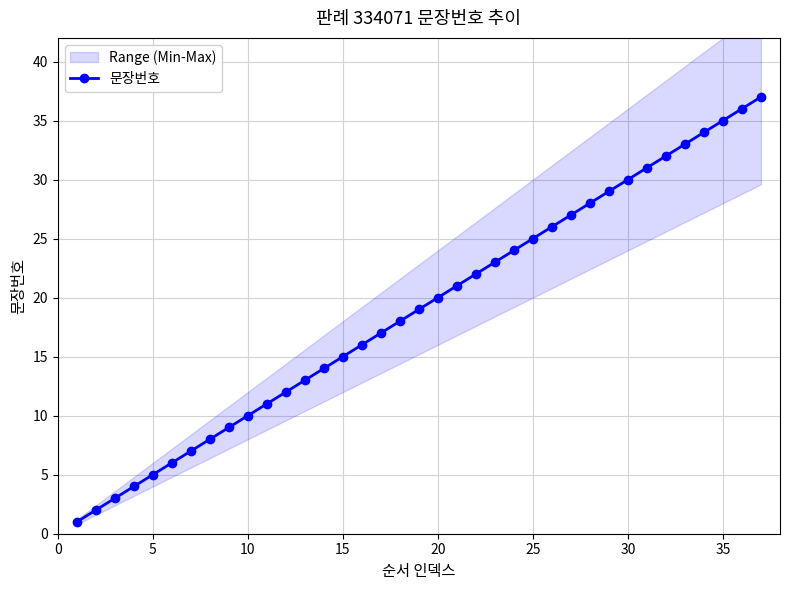

What is the average value?

19